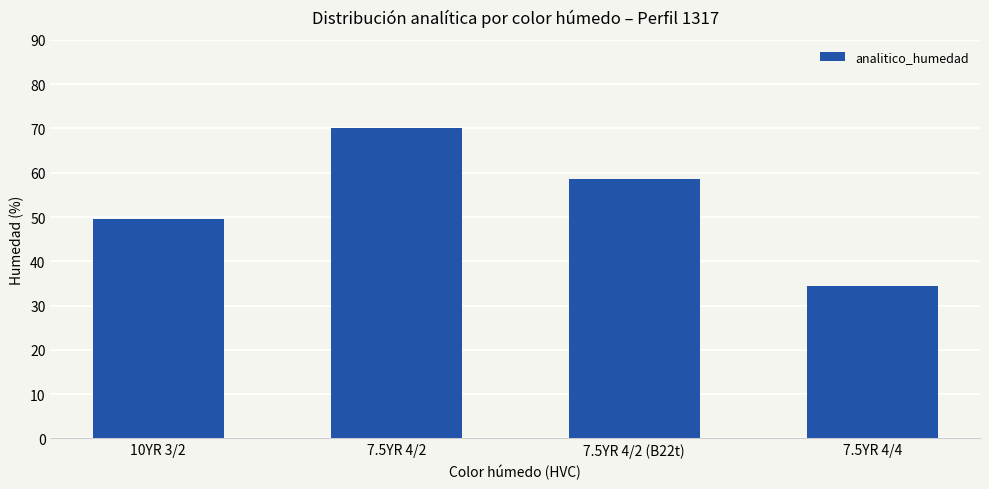

Where is the data nearest to the value 52?

10YR 3/2